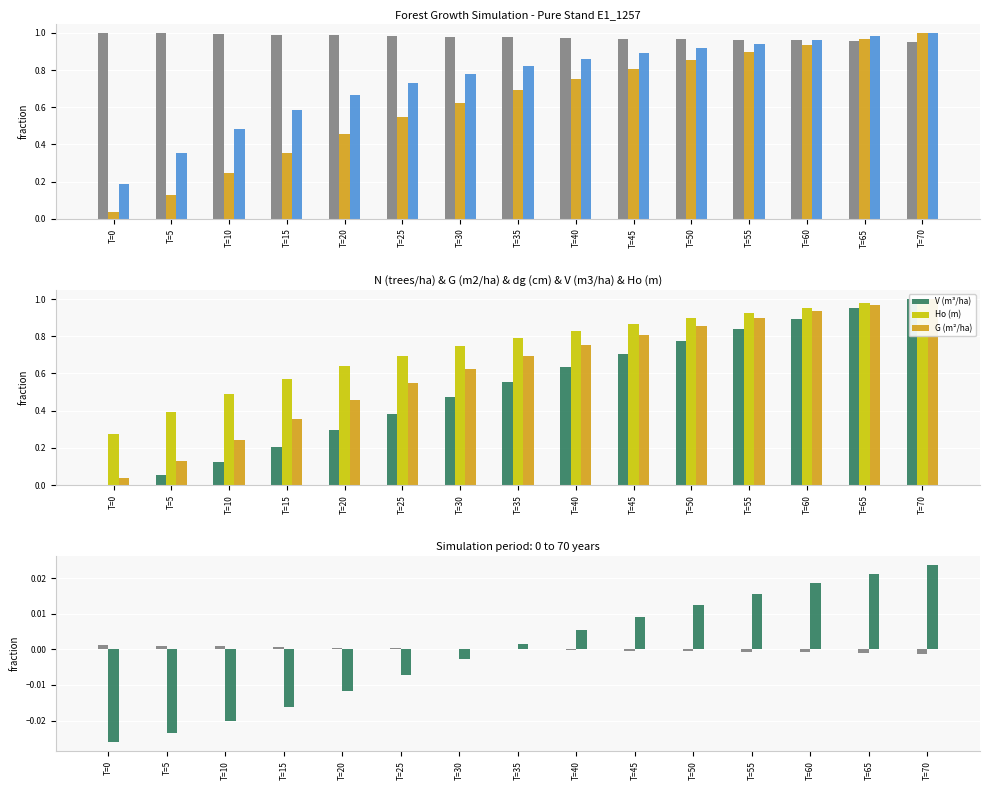

List the labels in order of N value, smallest first.

T=70, T=65, T=60, T=55, T=50, T=45, T=40, T=35, T=30, T=25, T=20, T=15, T=10, T=5, T=0